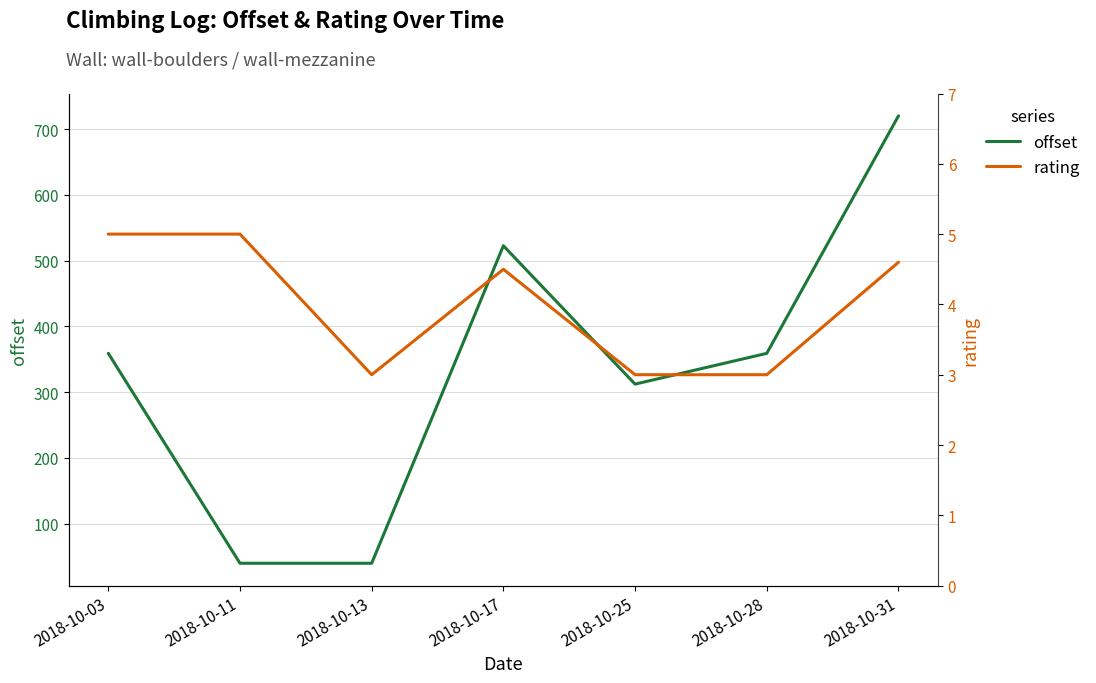

Is the value of offset at 2018-10-11 greater than the value of rating at 2018-10-31?

Yes